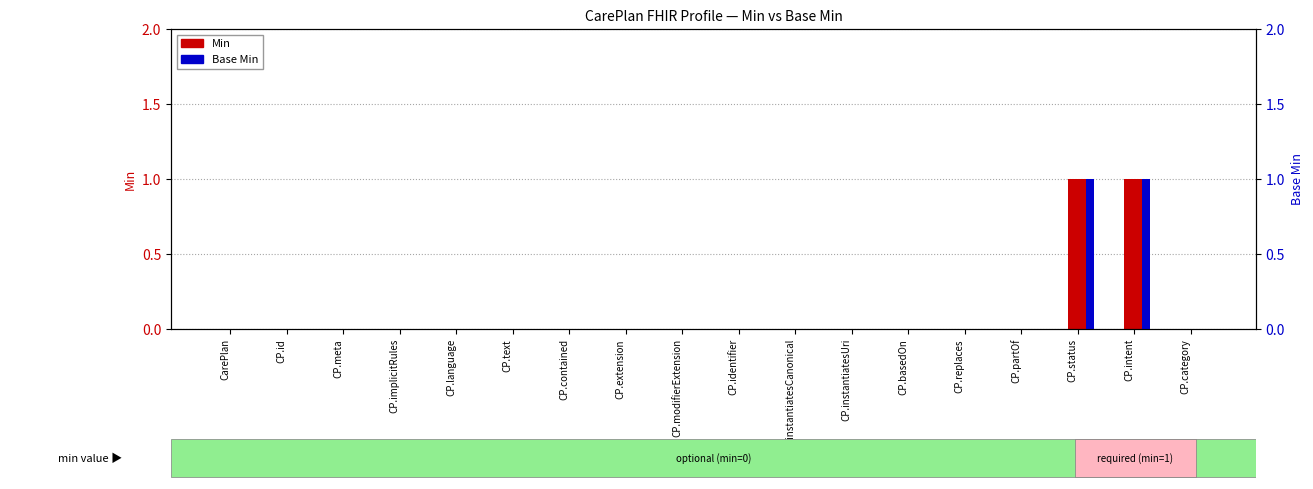

What are all the series names shown in the legend?

Min, Base Min